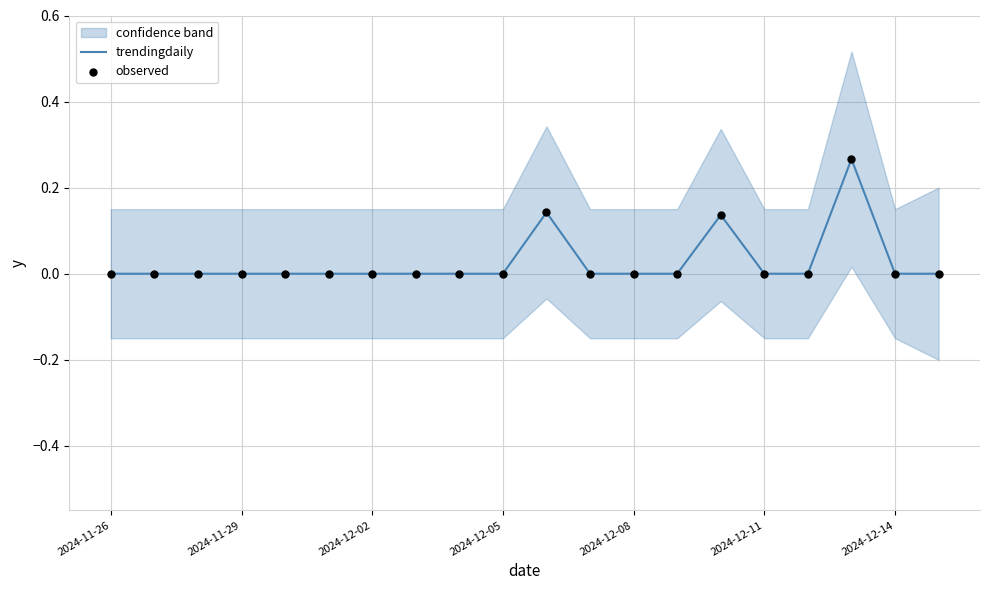

Which series has the largest total across all categories?

trendingdaily